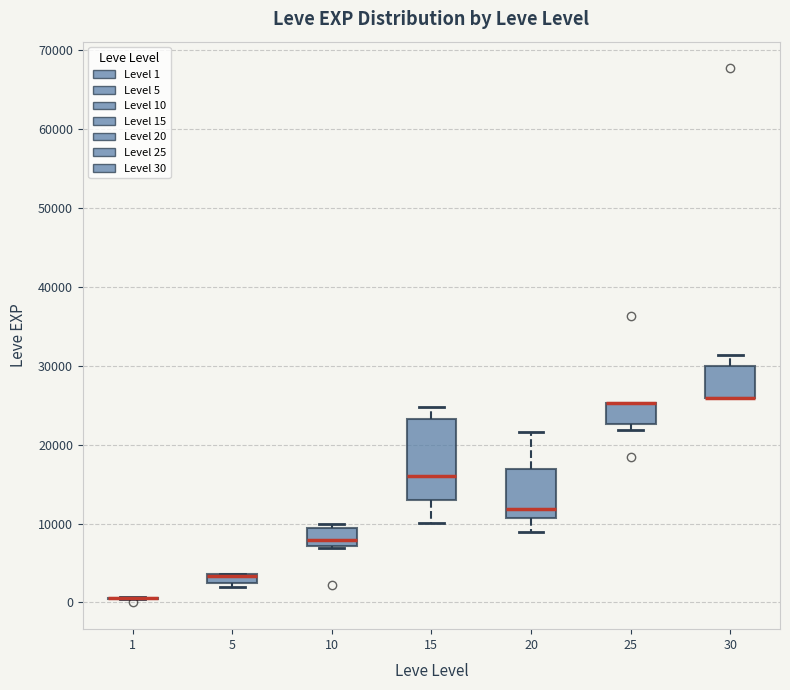

Which box is the tallest, from its lower edge to its upper edge?

15